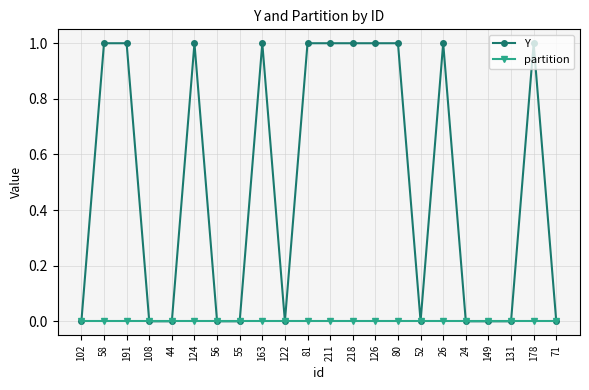

What is the difference between the second highest and second lowest values in the Y series?

1